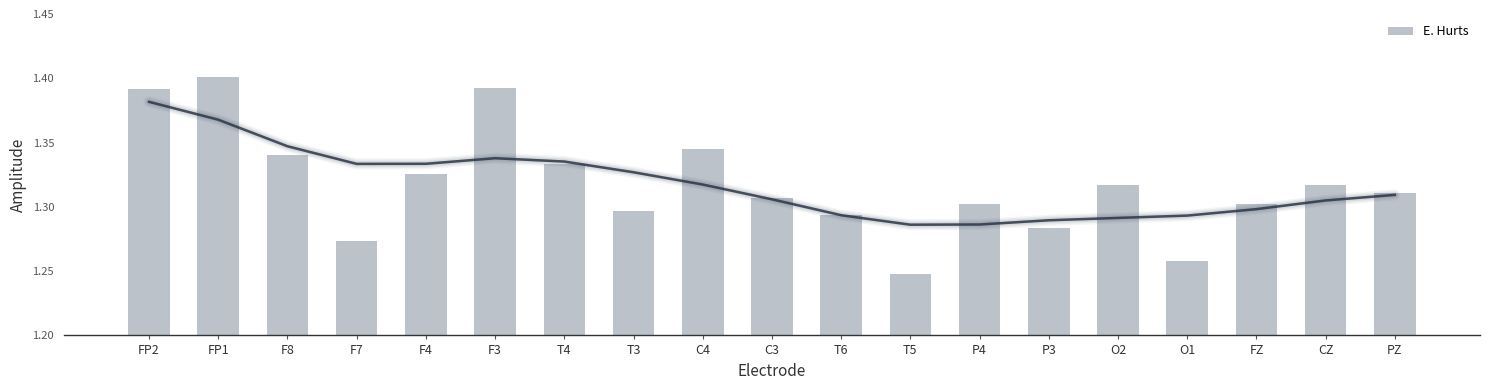

Are the bars grouped side by side (vs. stacked)?

No